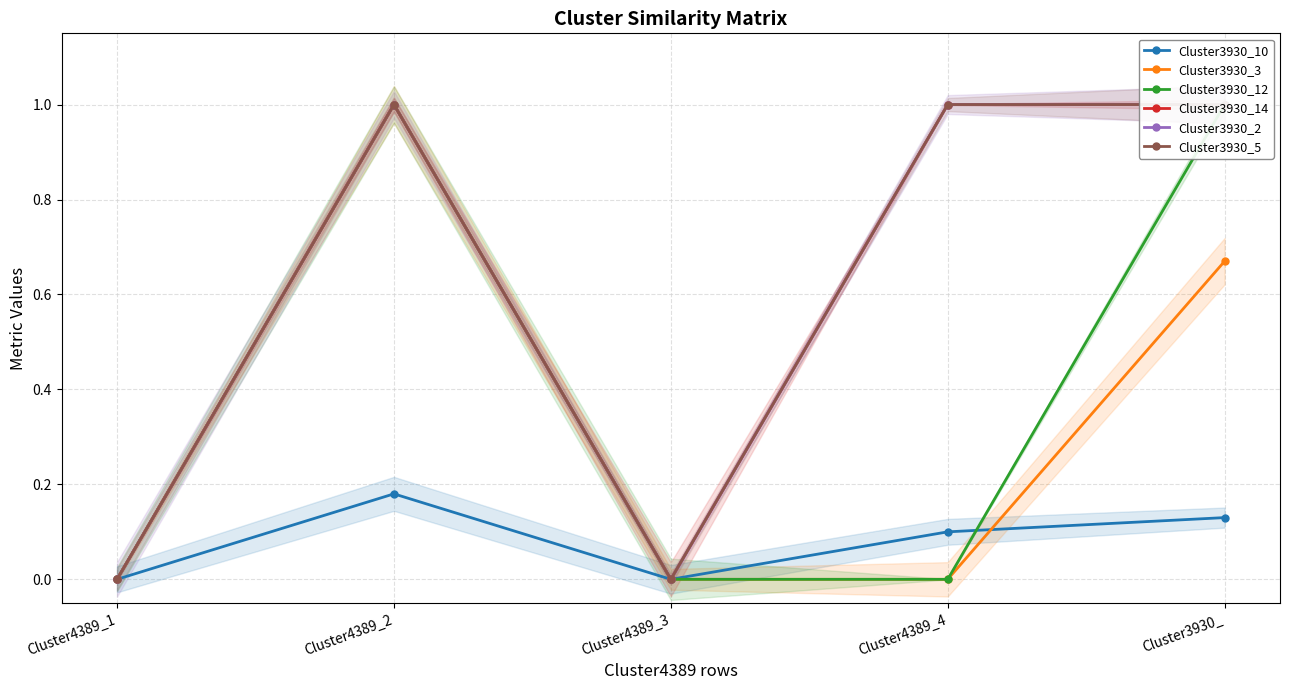

How many values in Cluster3930_10 are above zero?

3